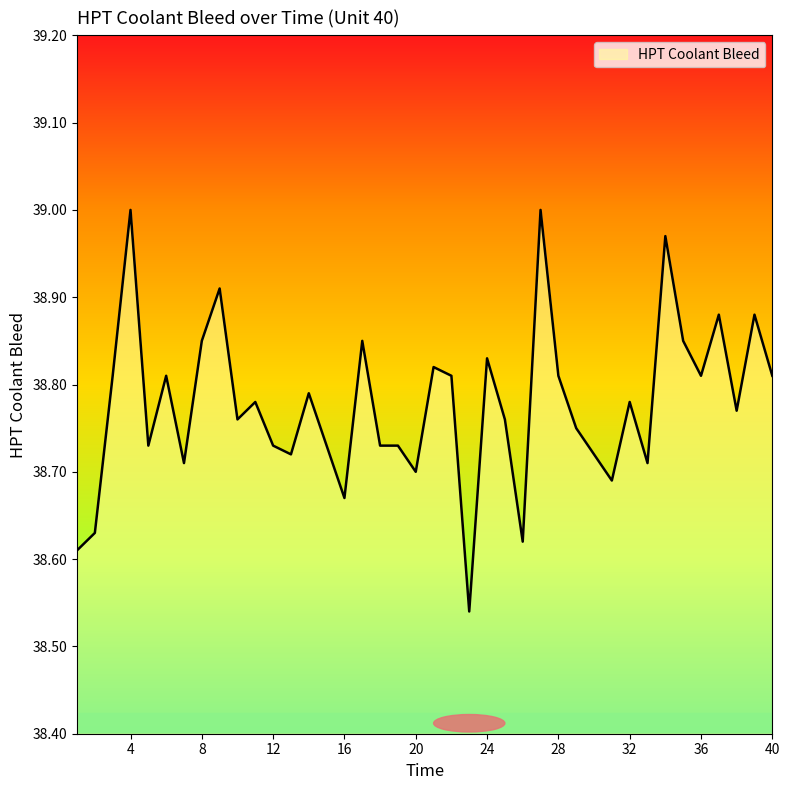

What is the difference between the maximum and minimum values?

0.5